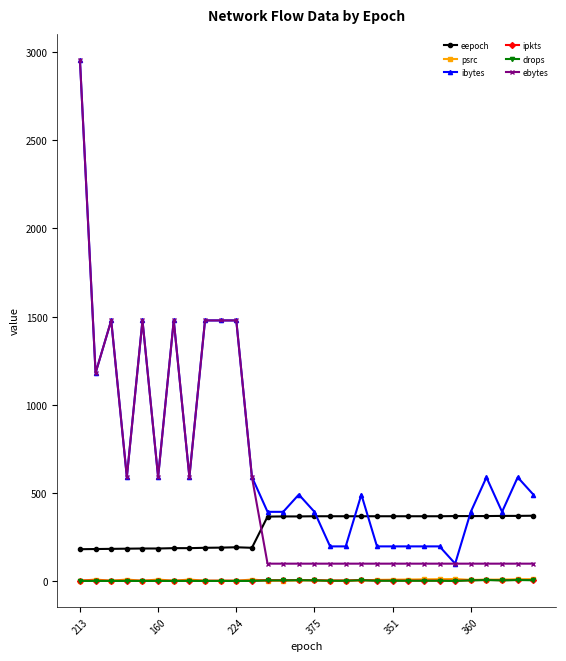

True or false: ibytes has more than 2 points higher than both neighbors.

True